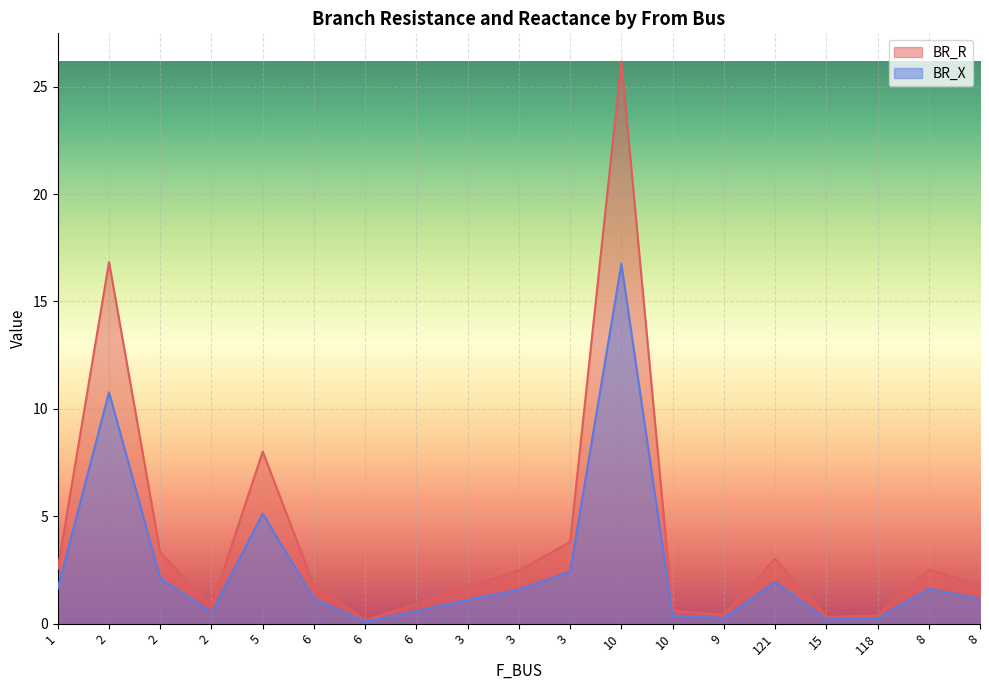

What is the label of the 7th point from the right?

10